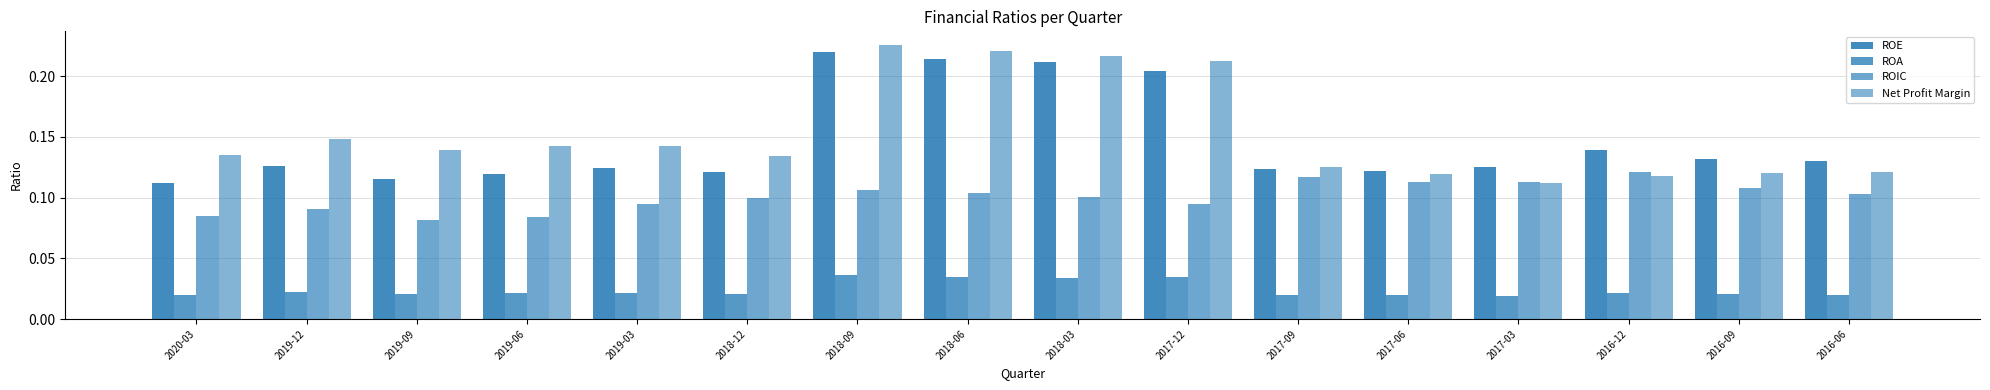

Is the value of ROA at 2020-03 greater than the value of ROE at 2019-03?

No